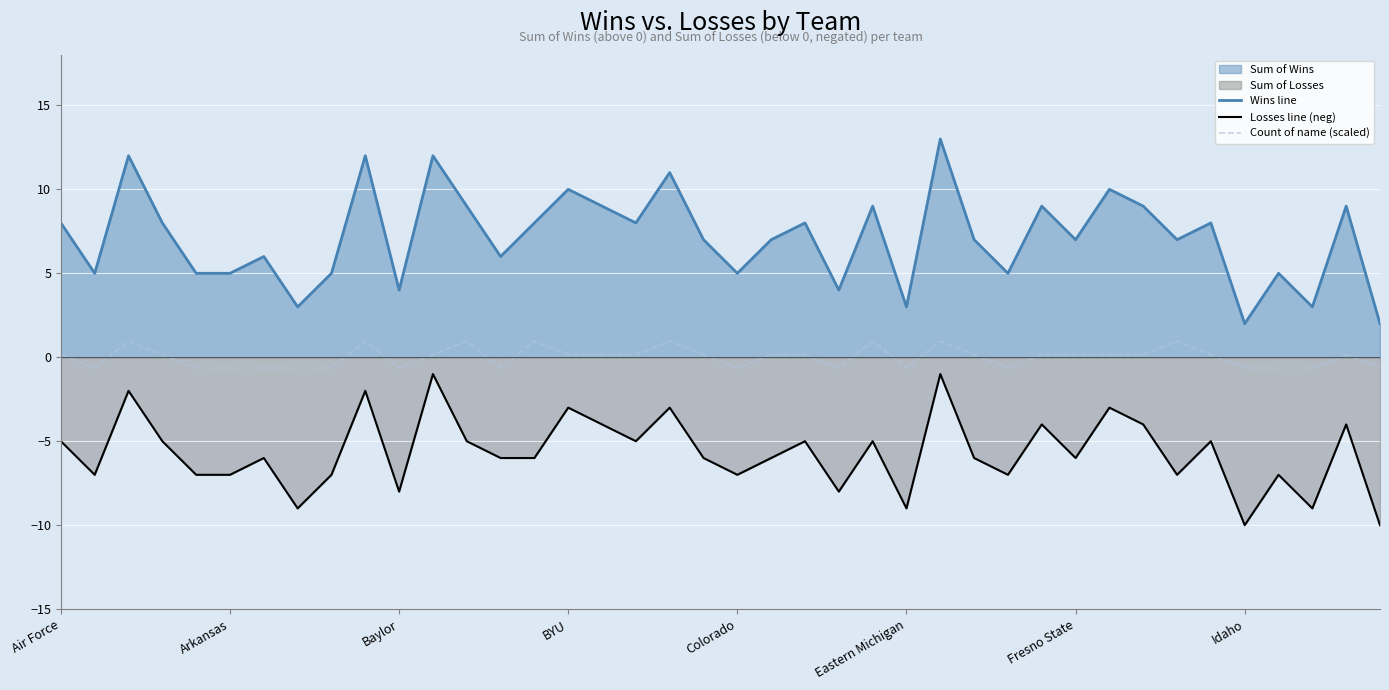

Which series has the widest spread of values?

Wins line